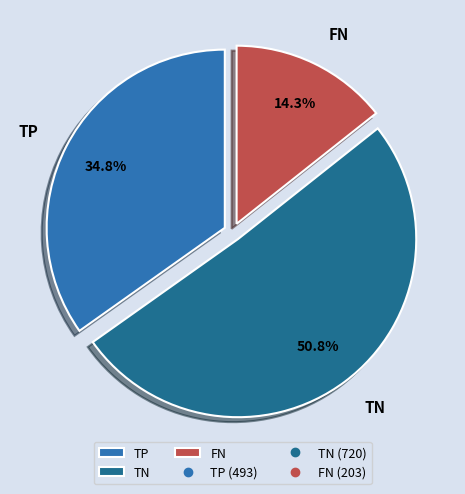

What percentage is the FN slice, to the nearest percent?

14%